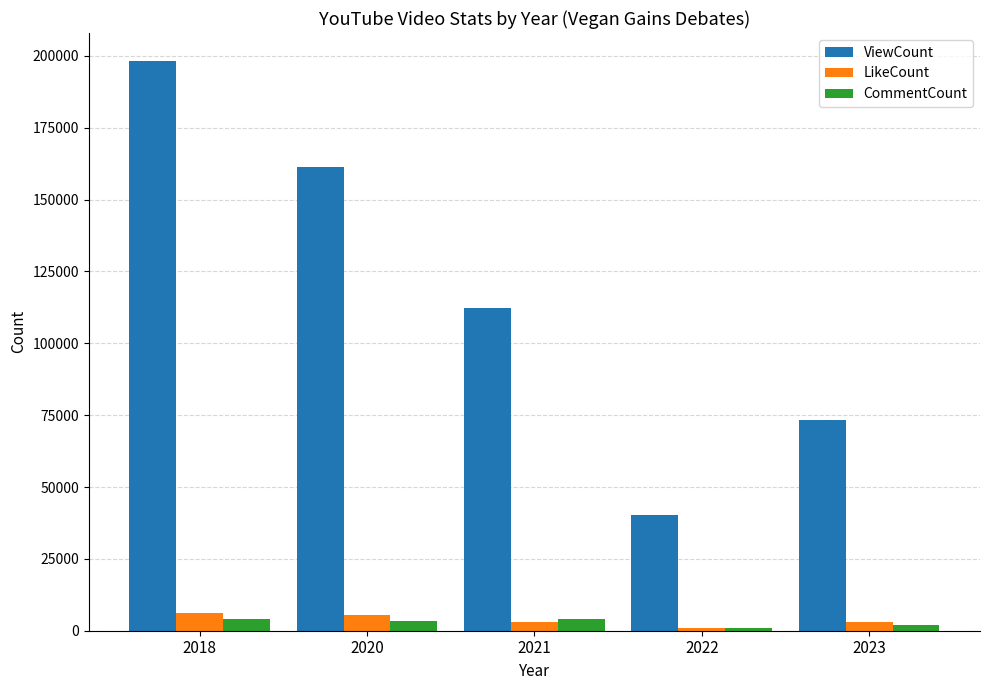

Between 2021 and 2023, which series saw the biggest shift?

ViewCount